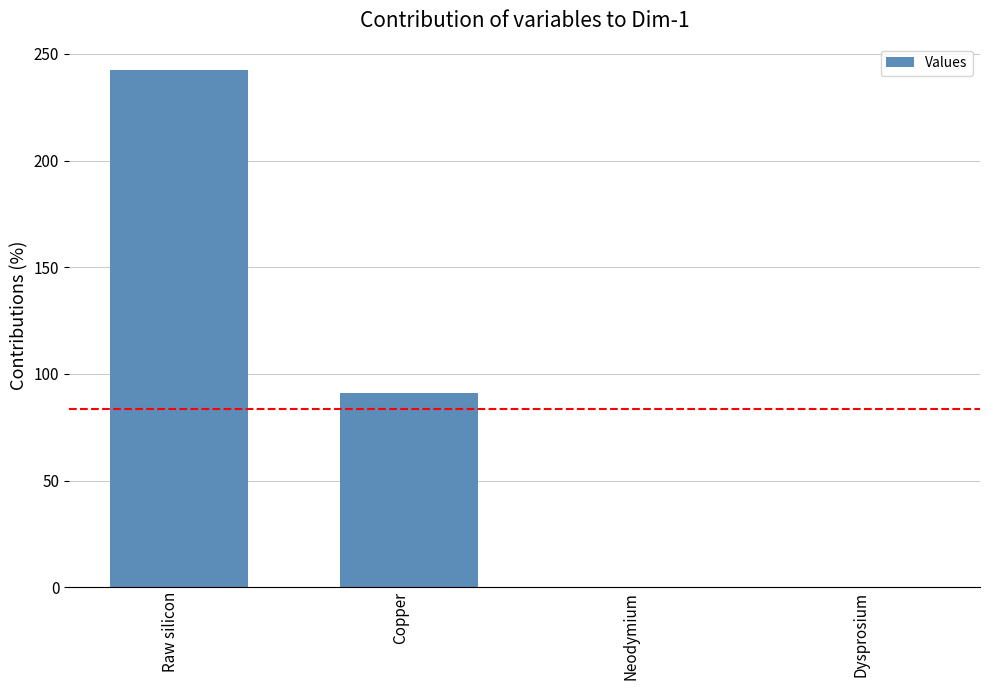

Is it true that the value at Raw silicon is 242.7?

True